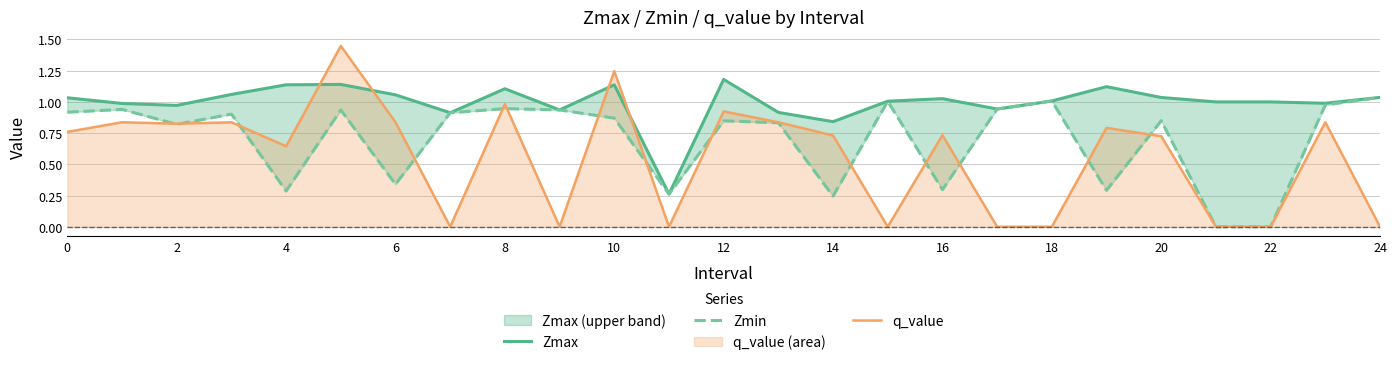

Which series has the widest spread of values?

q_value